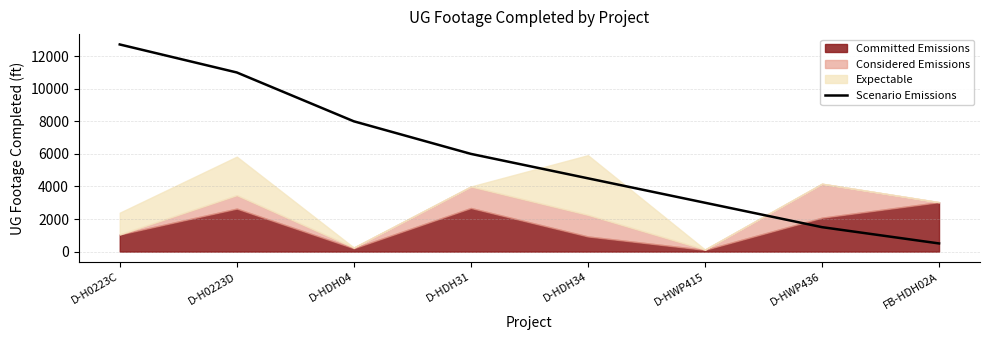

Which category has the lowest value in the Scenario Emissions series?

FB-HDH02A